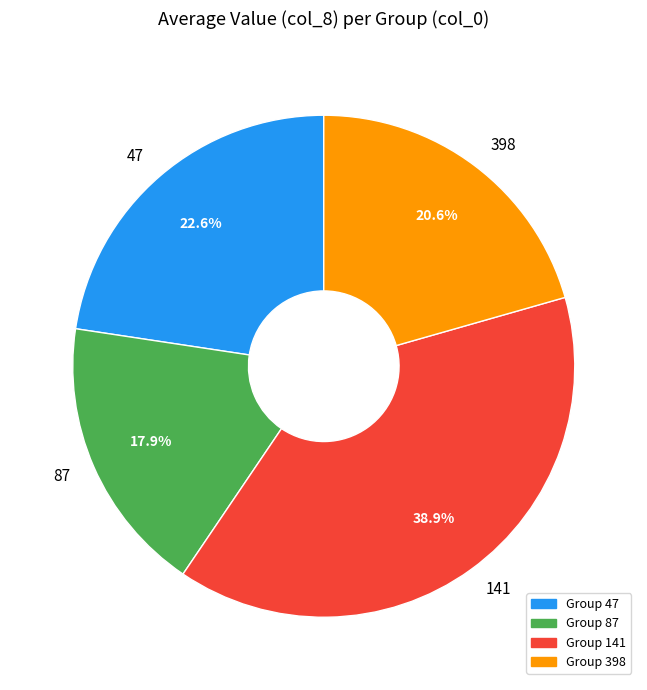

What percentage is NOT represented by 47?

77.4%